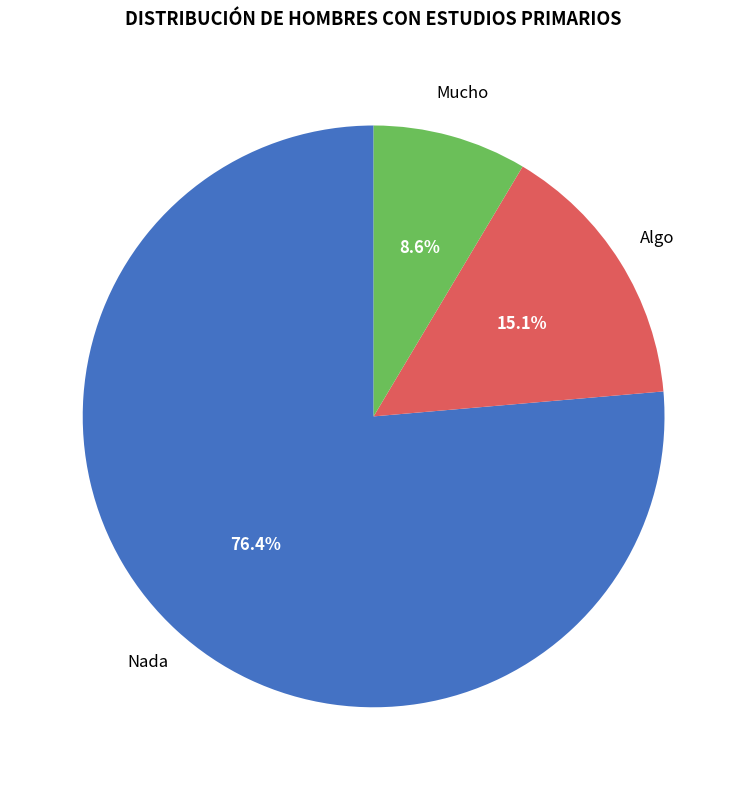

Is there a majority slice in this chart?

Yes